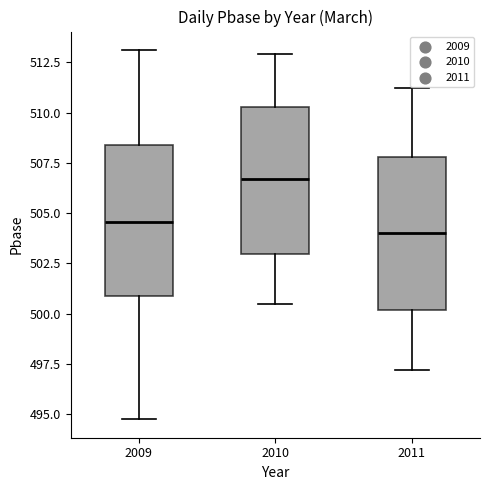

Which box's median line is the lowest?

2011